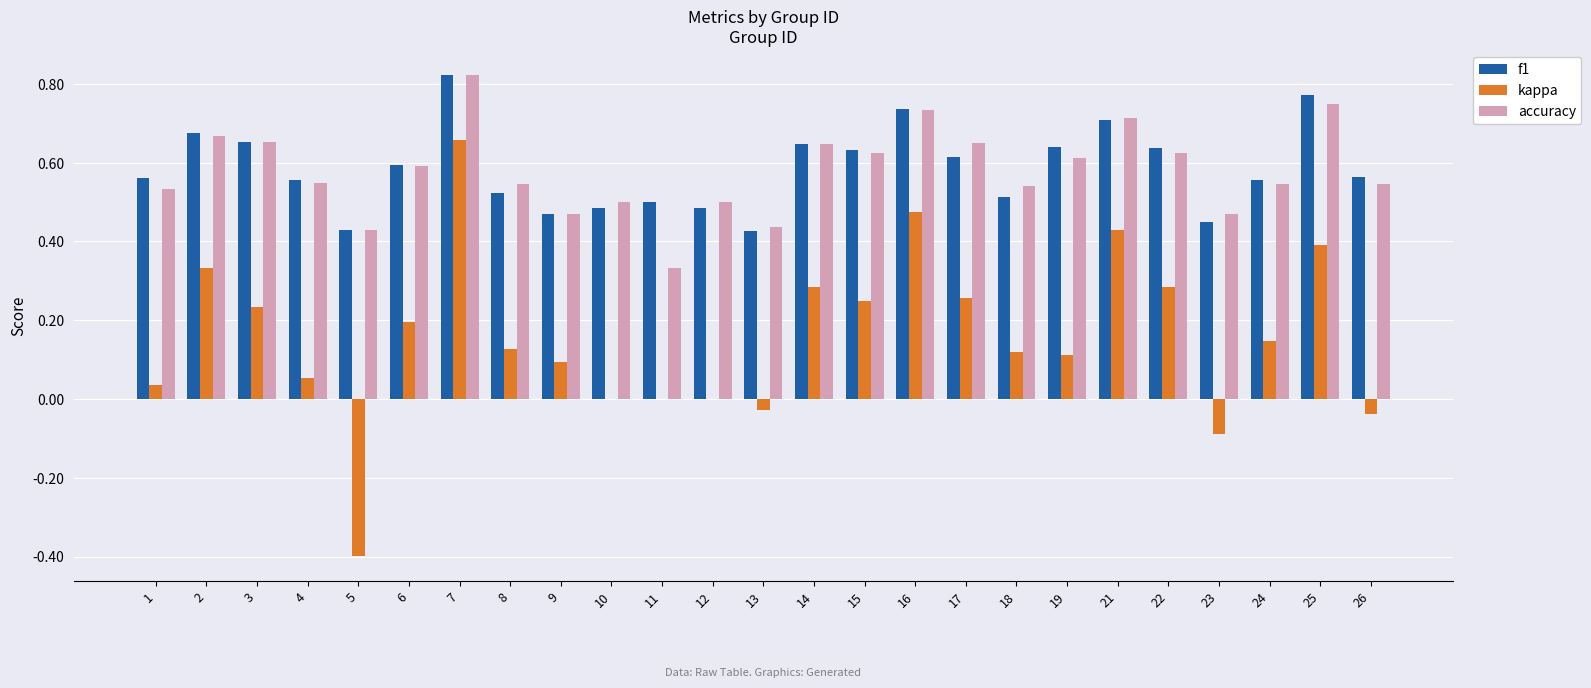

What is the sum of all kappa values?

3.9